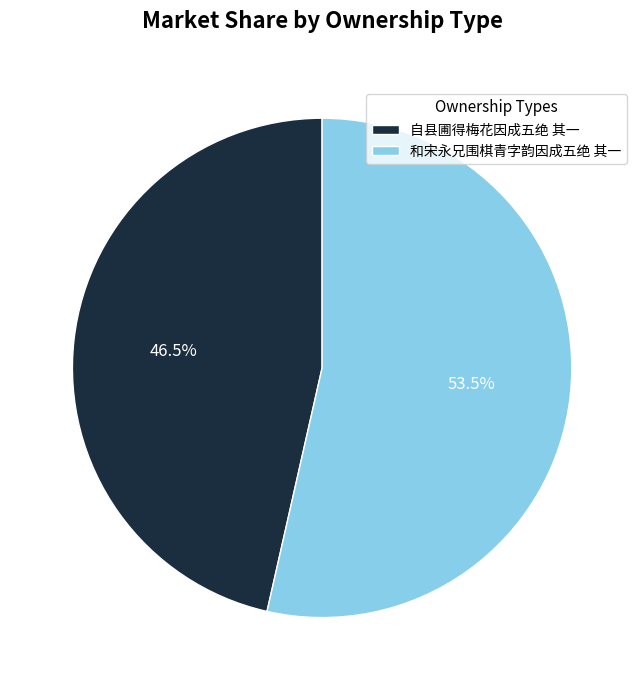

What is the total percentage of 和宋永兄围棋青字韵因成五绝 其一 and 自县圃得梅花因成五绝 其一?

100.0%